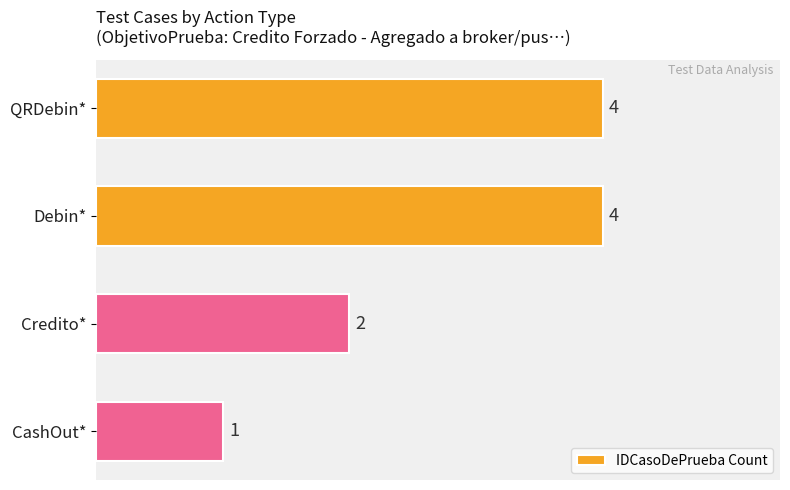

What is the difference between the maximum and second lowest values?

2